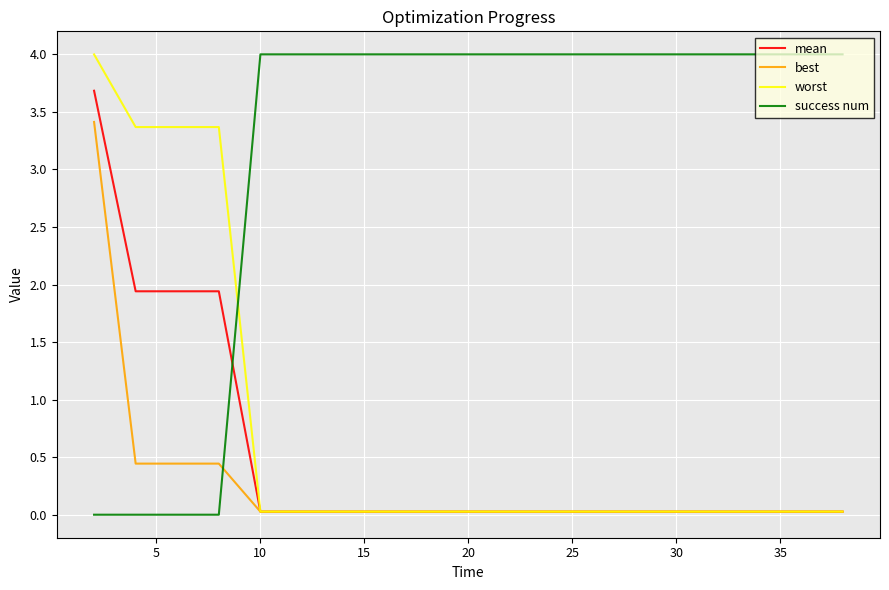

True or false: worst and success num intersect in this chart.

True